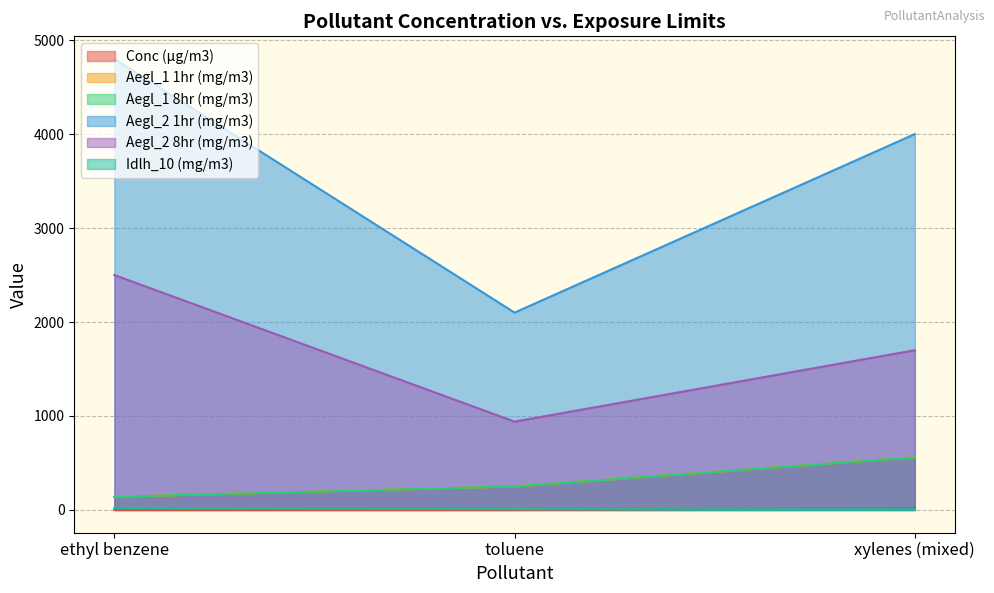

How many lines are shown in the chart?

6